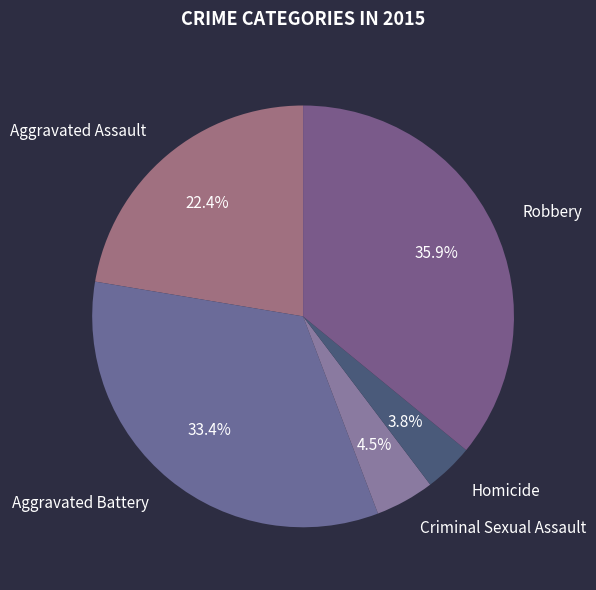

Which slice is the smallest?

Homicide